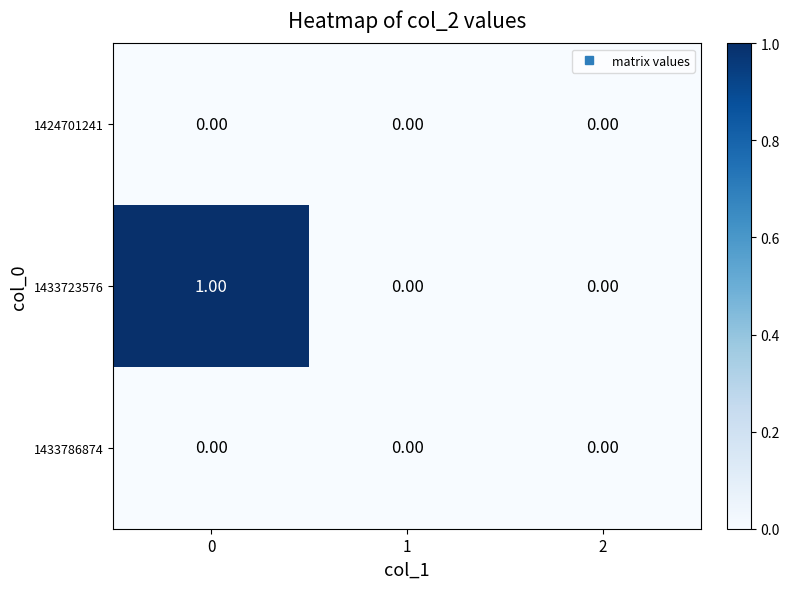

Which series has the largest total across all categories?

1433723576